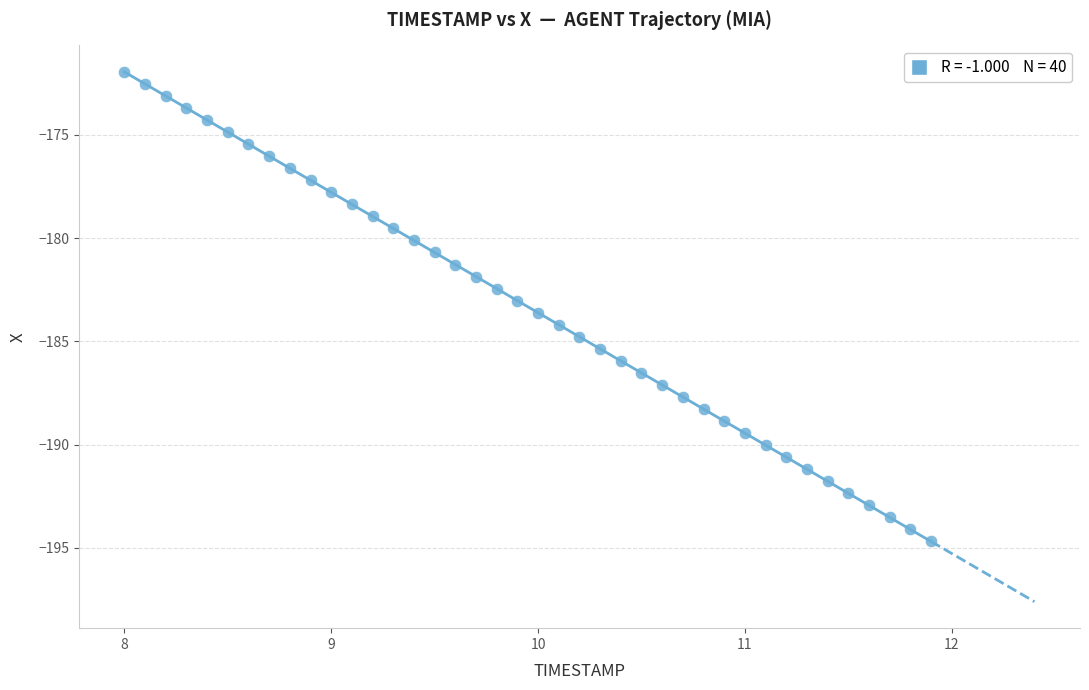

What is the range of X values (max minus min)?

3.9